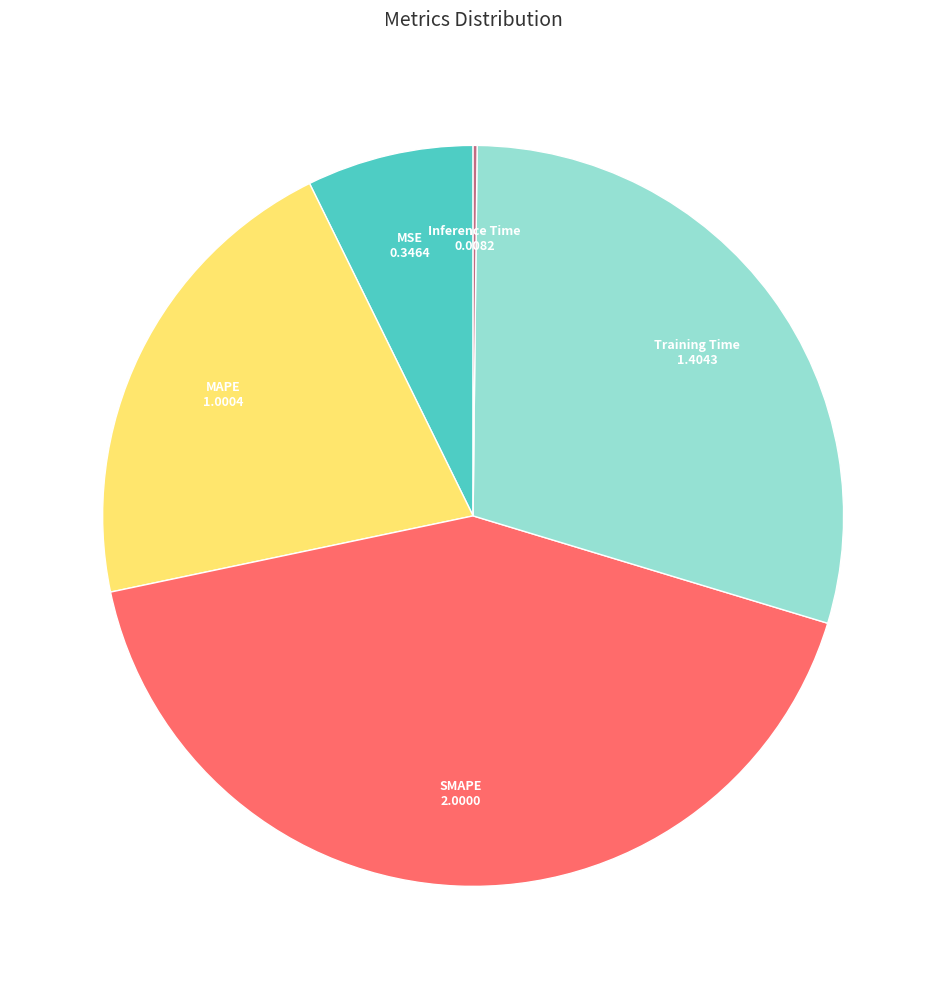

Approximately how many times larger is the value at MSE compared to Training Time?

0.2